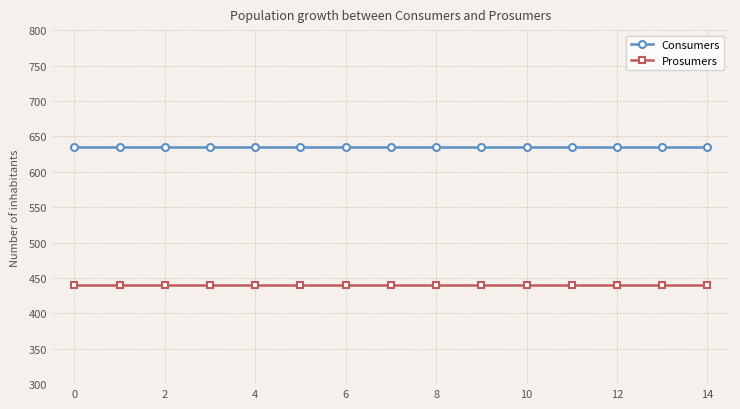

True or false: Consumers and Prosumers cross at least once.

False